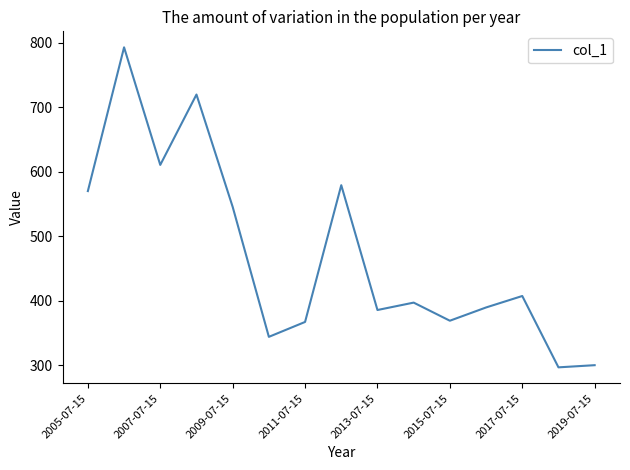

What is the difference between the maximum and minimum values?

496.3